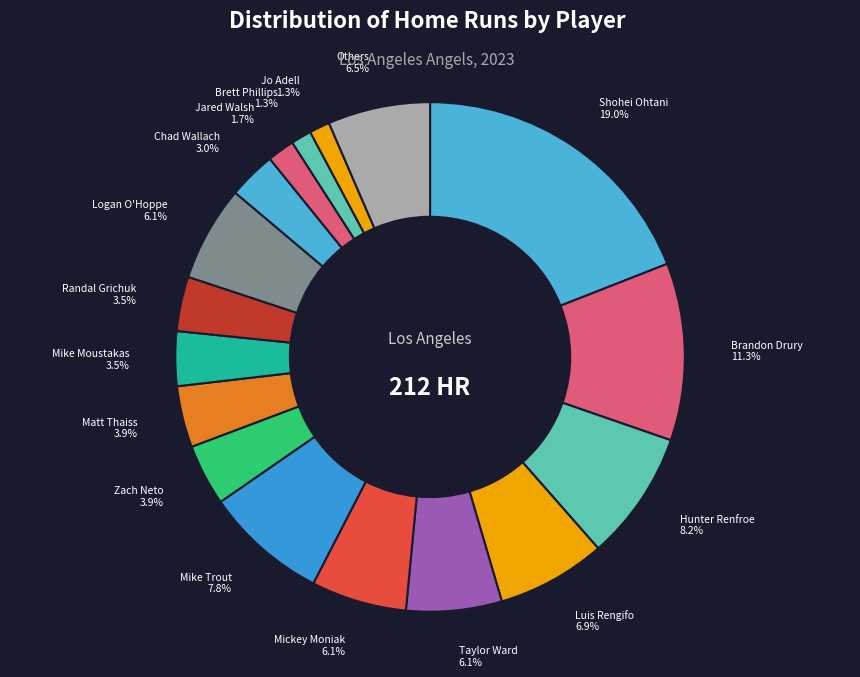

Which category has the biggest portion of the pie?

Shohei Ohtani